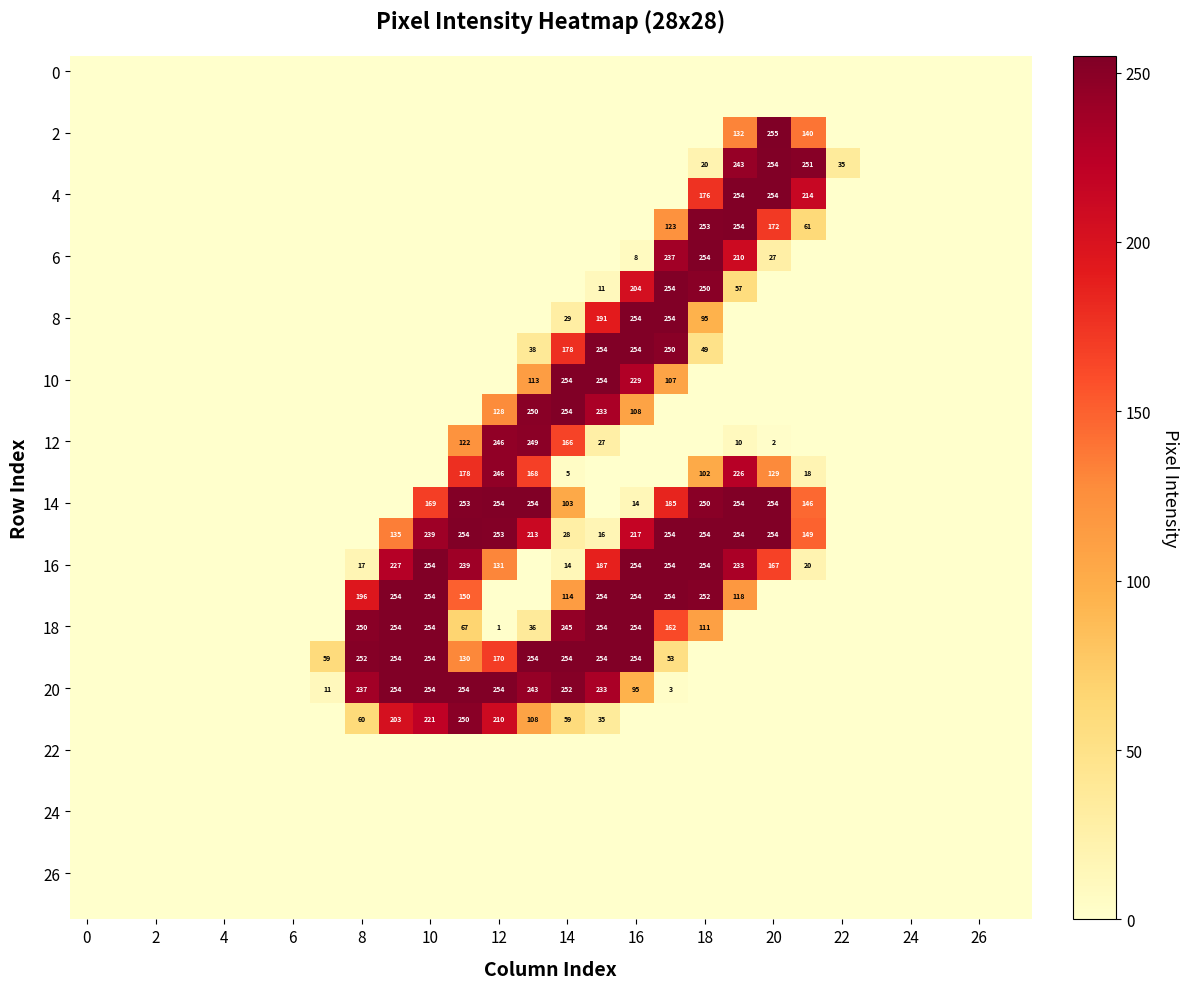

The value of 2 at 20 is 255. True or false?

True